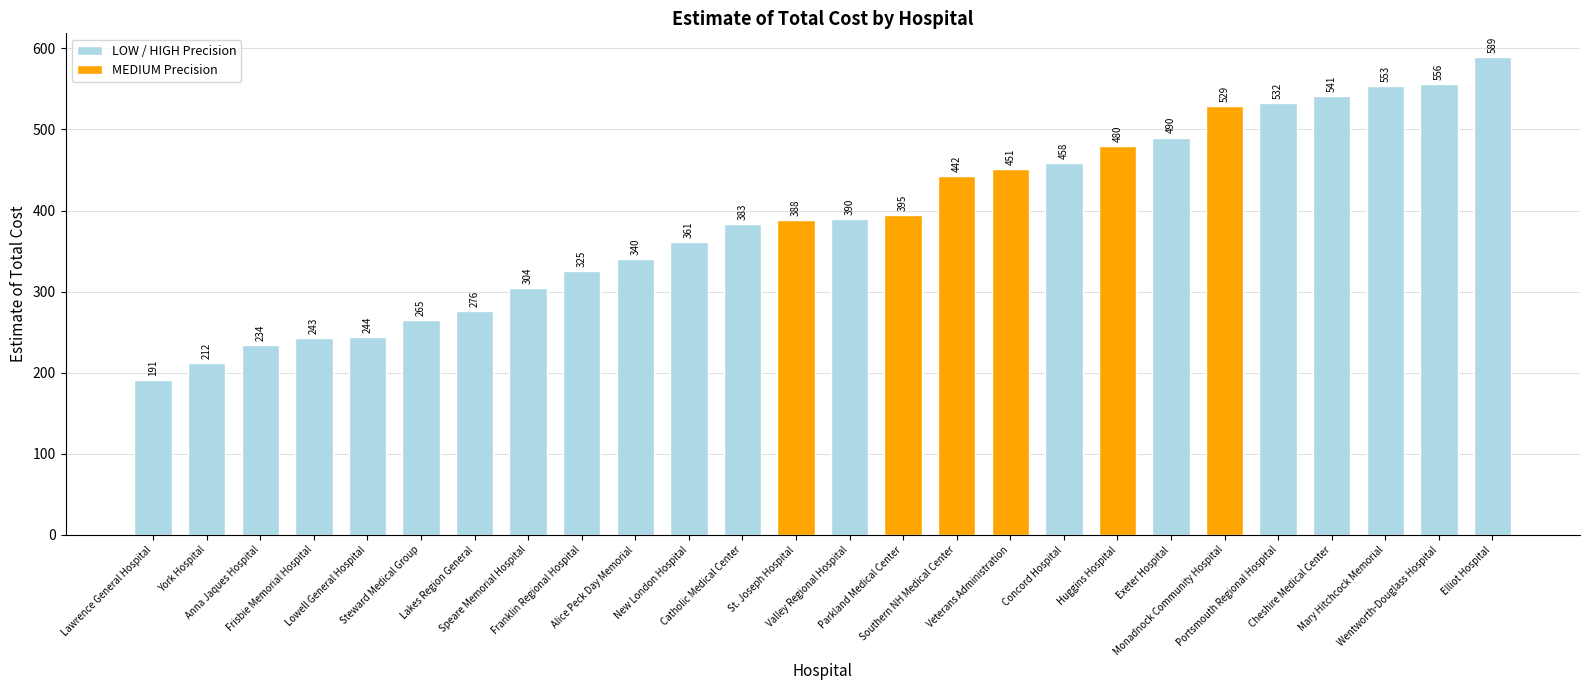

Which has a higher value, Mary Hitchcock Memorial or York Hospital?

Mary Hitchcock Memorial